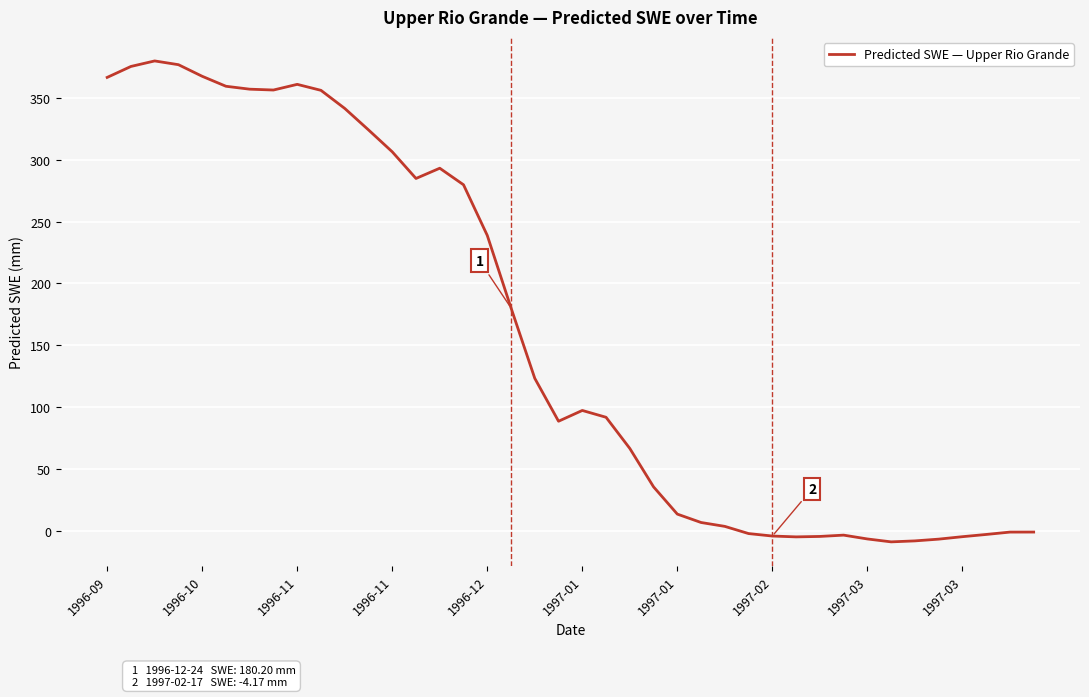

What is the smallest value displayed?

-8.9